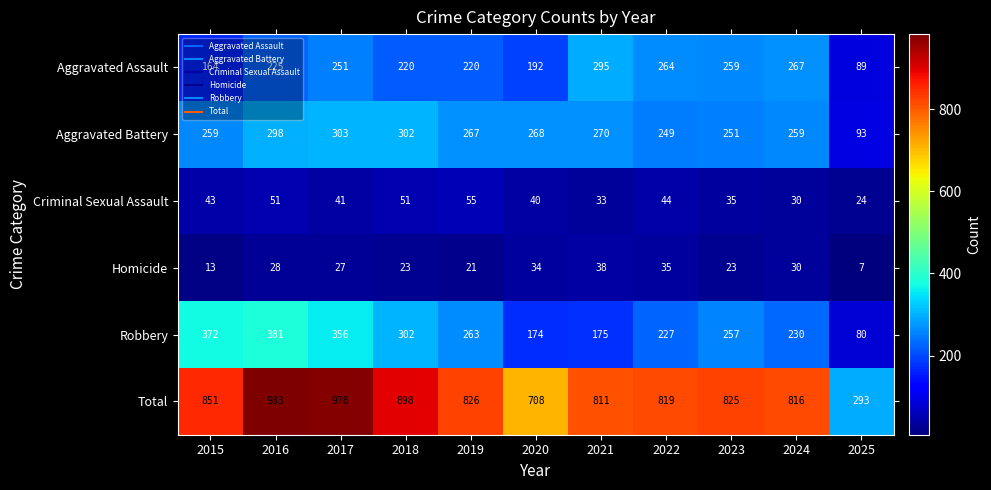

How many series are shown in this chart?

6